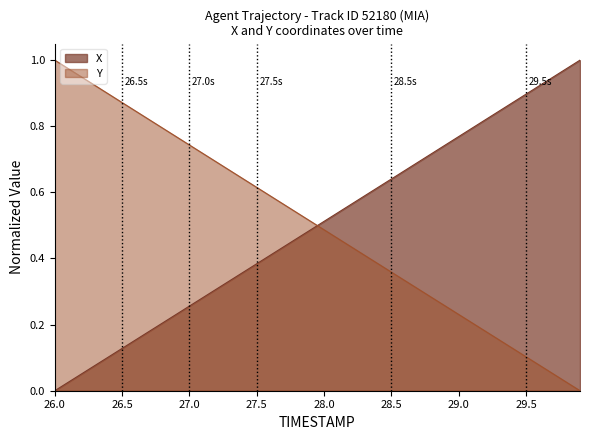

True or false: Y and X intersect in this chart.

True